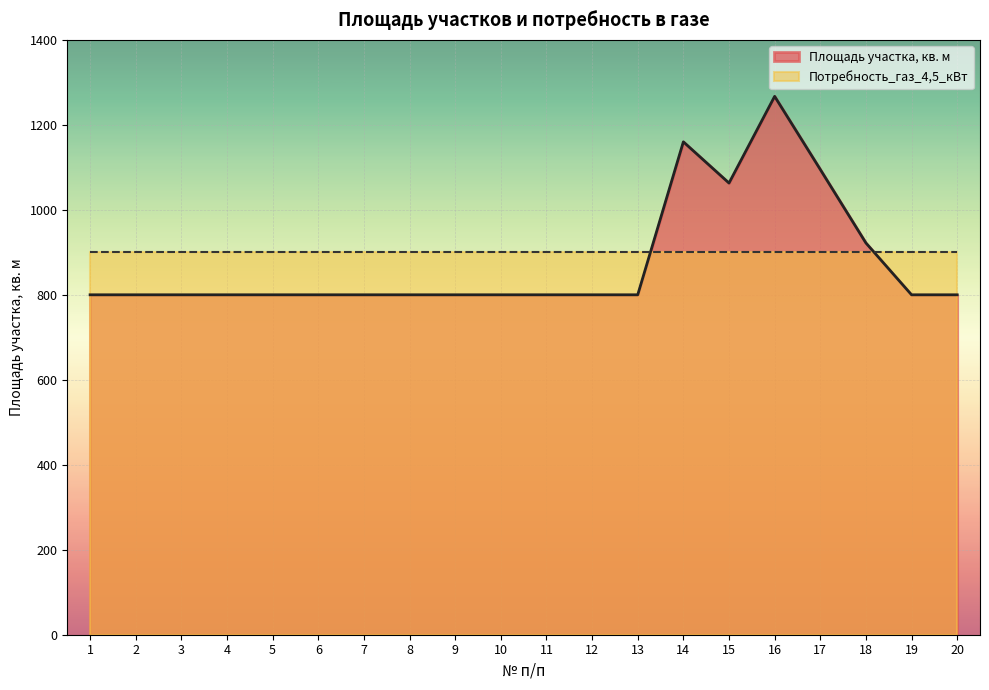

What is the value of the 18th point from the left?

922